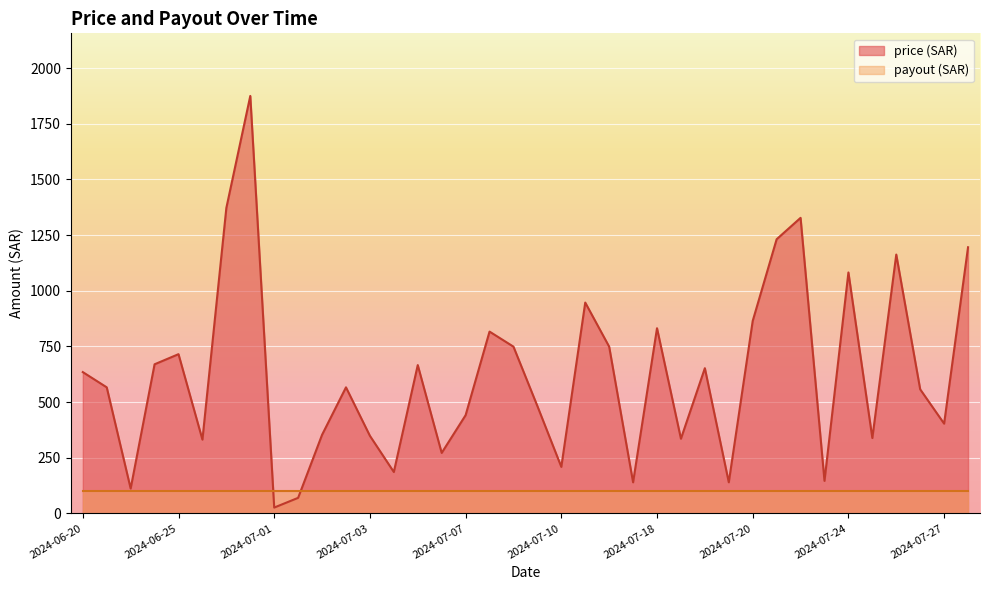

True or false: the data shows 1195.2 at 2024-07-28.

True